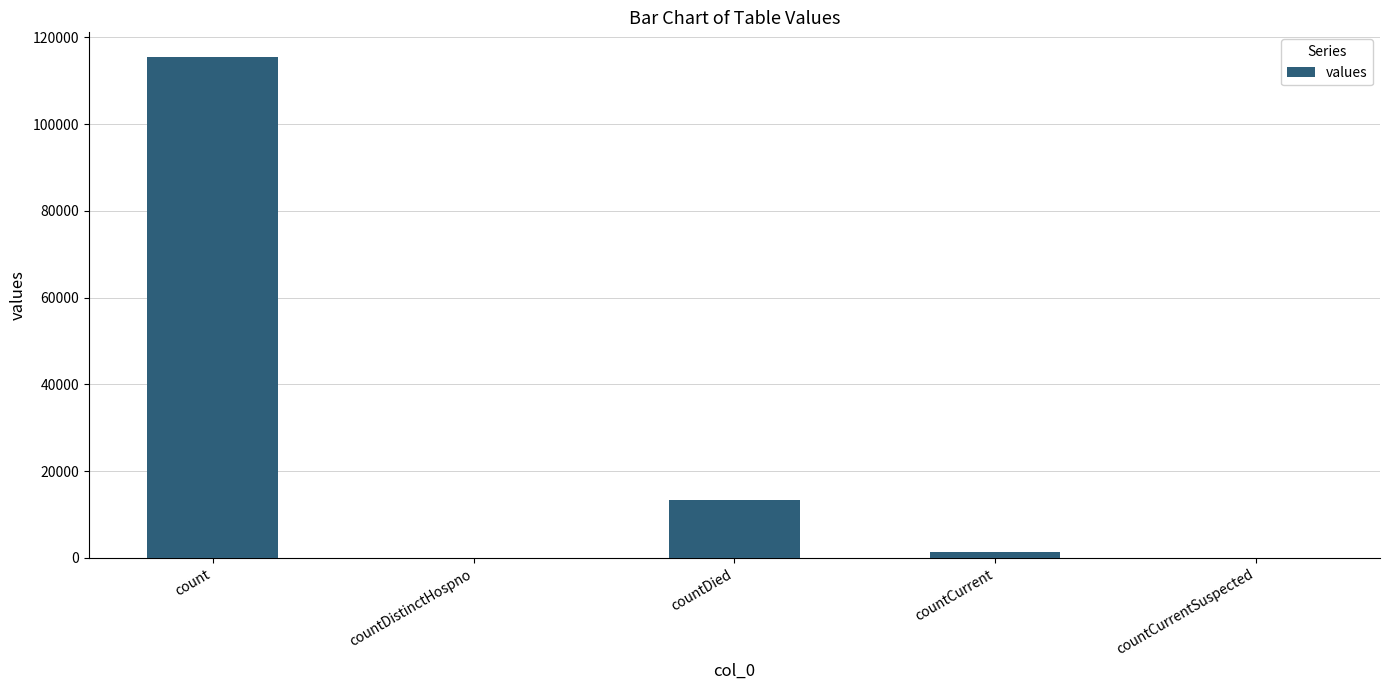

How many categories are shown in the chart?

5